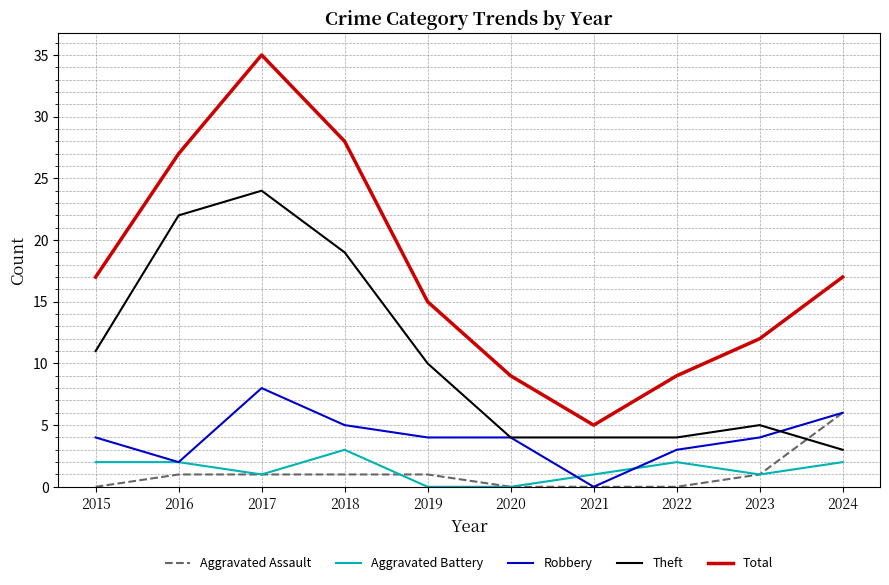

What is the total value across all series at 2017?

69